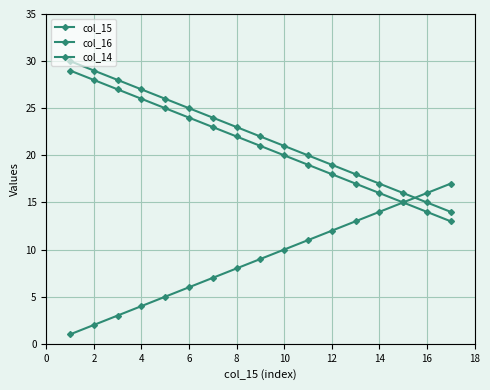

True or false: col_15 has more than 2 points higher than both neighbors.

False